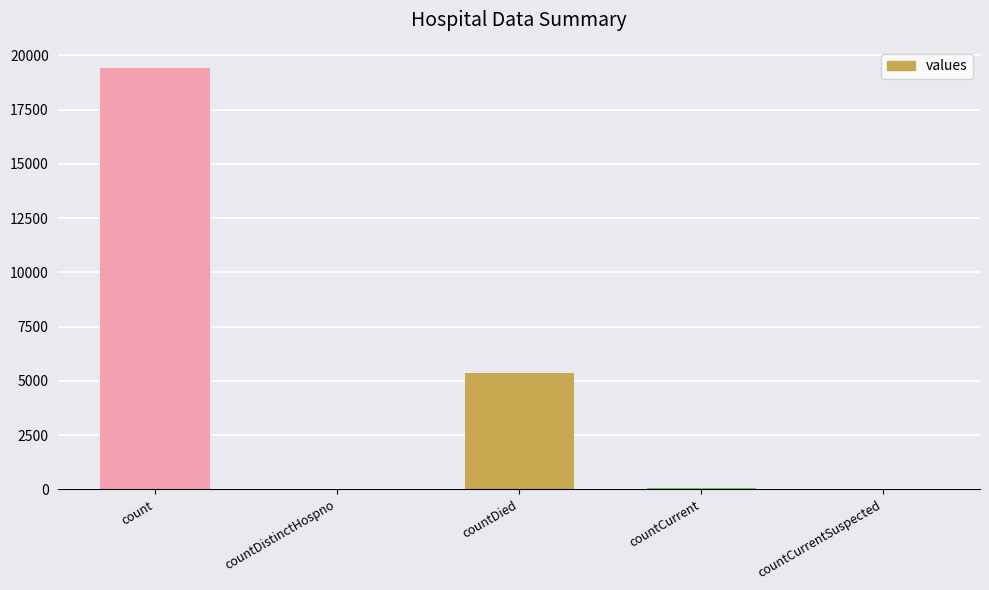

What is the sum of the values at countCurrent and countDistinctHospno?

98